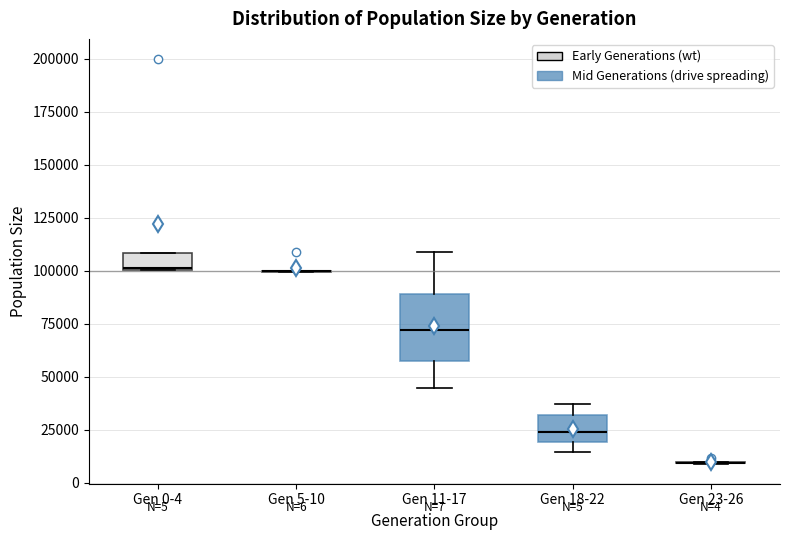

Comparing the boxes themselves (not the whiskers), which one is the tallest?

Gen 11-17